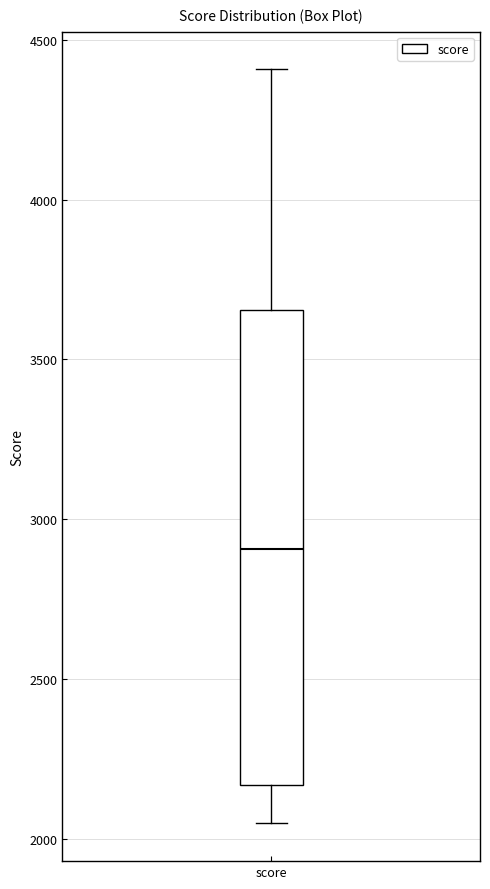

Read this box plot against the y-axis: the position of the median line, the range covered by the box, and the ends of both whiskers. The values are not printed on the chart, so give them approximately, as read against the axis.

median 2900, box 2150 to 3650, whiskers 2050 to 4400